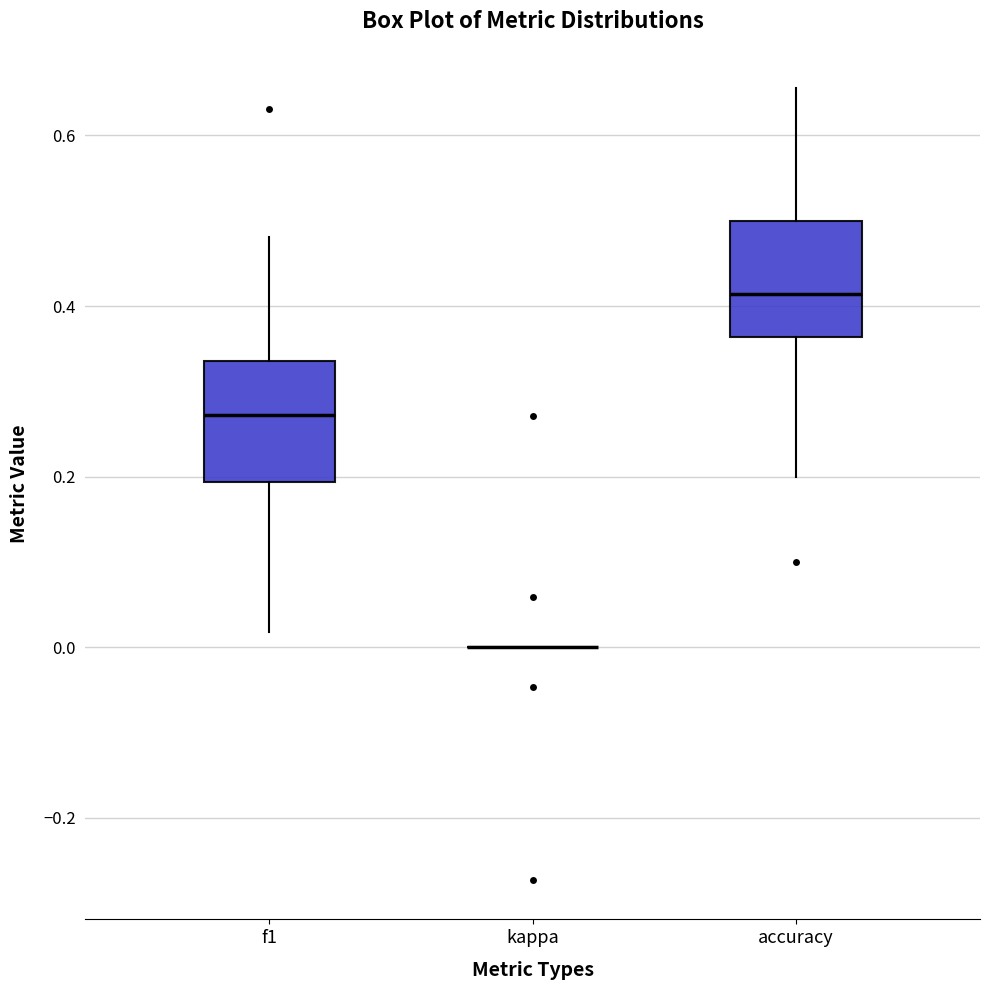

Where is the upper edge of the box for accuracy on the y-axis? The values are not printed on the chart, so give them approximately, as read against the axis.

0.50